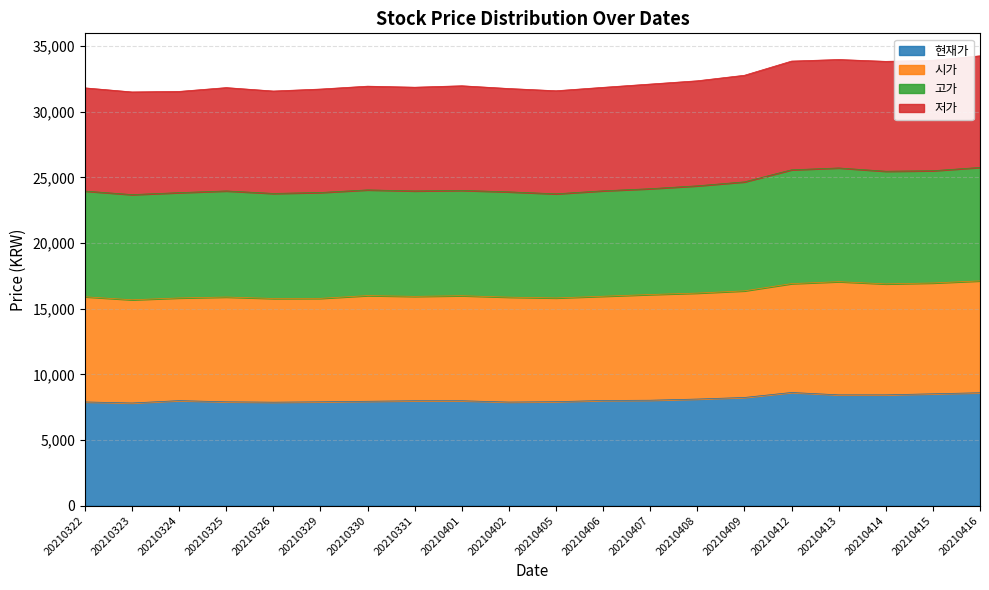

What is the total value across all series at 20210402?

31770